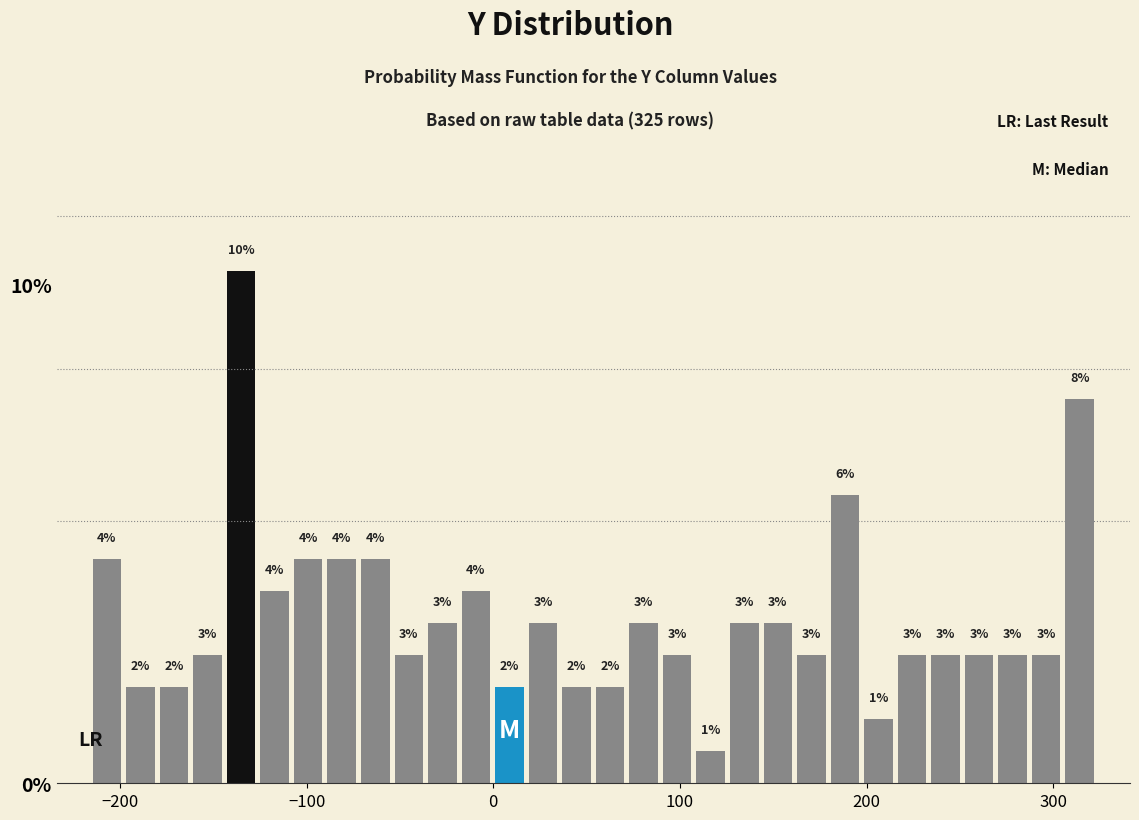

Around what value on the x-axis is the tallest bar? Give the approximate position of its centre, as read against the axis.

-140